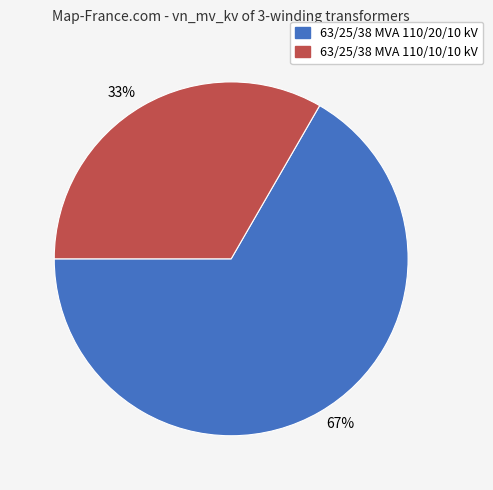

How many slices are in this pie chart?

2